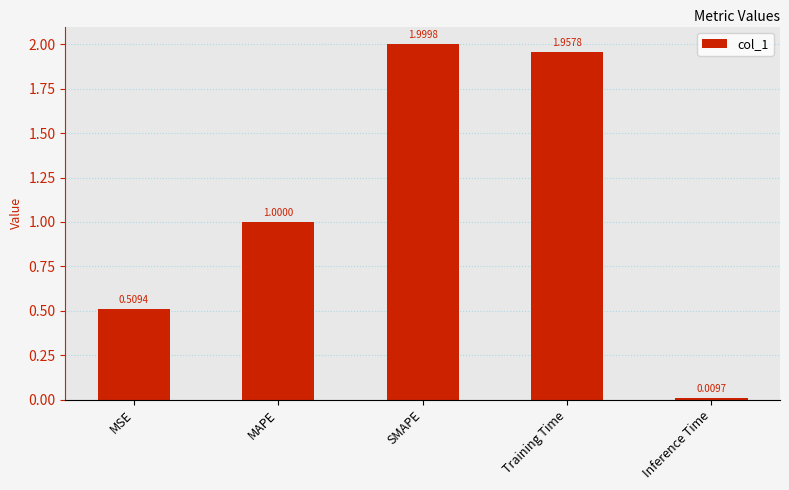

What is the sum of all values?

5.5